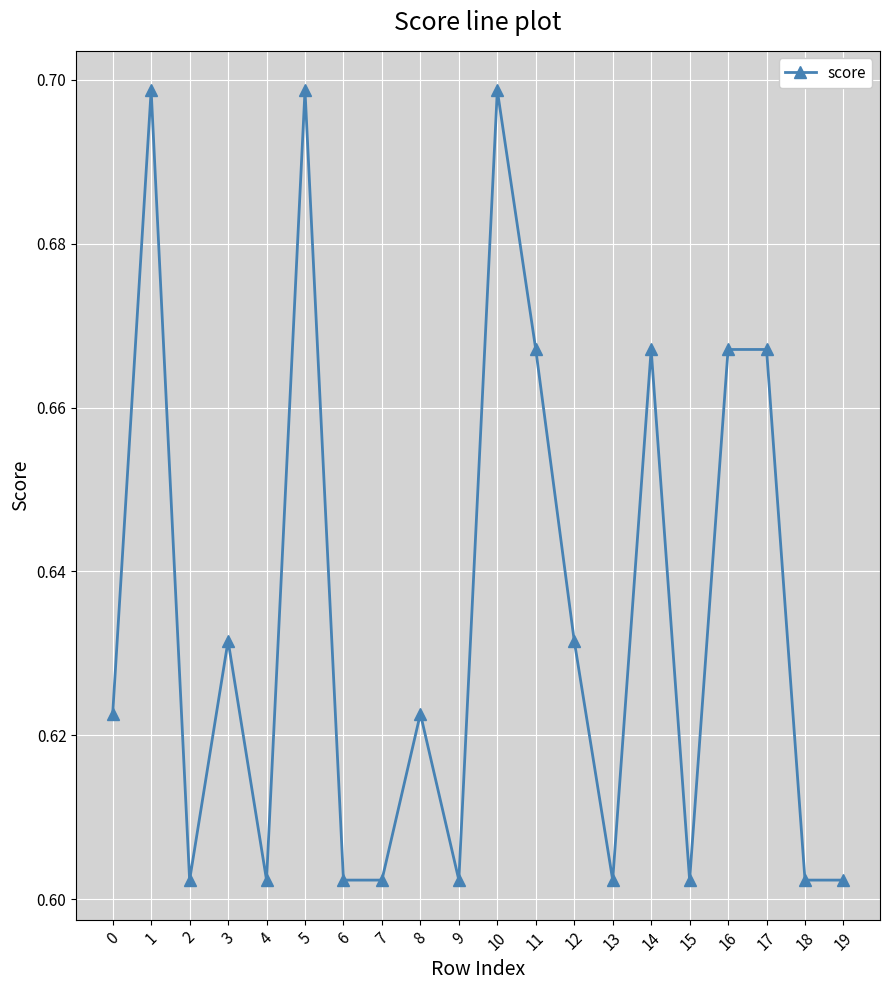

The chart shows a value of 0.3 at 10. True or false?

False